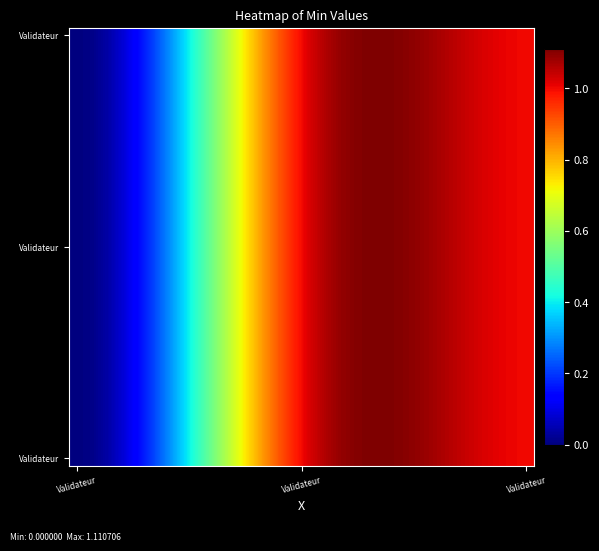

Count the number of categories in the chart.

30